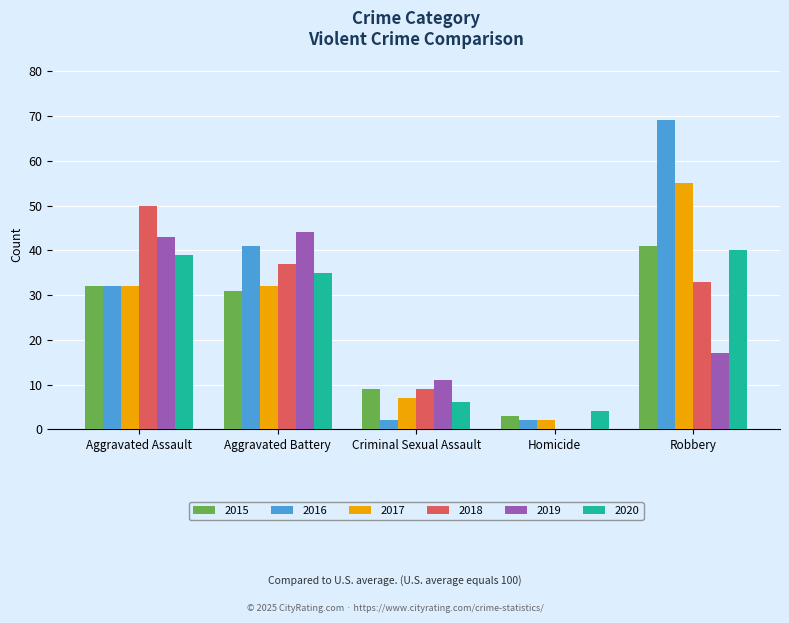

What are all the series names shown in the legend?

2015, 2016, 2017, 2018, 2019, 2020